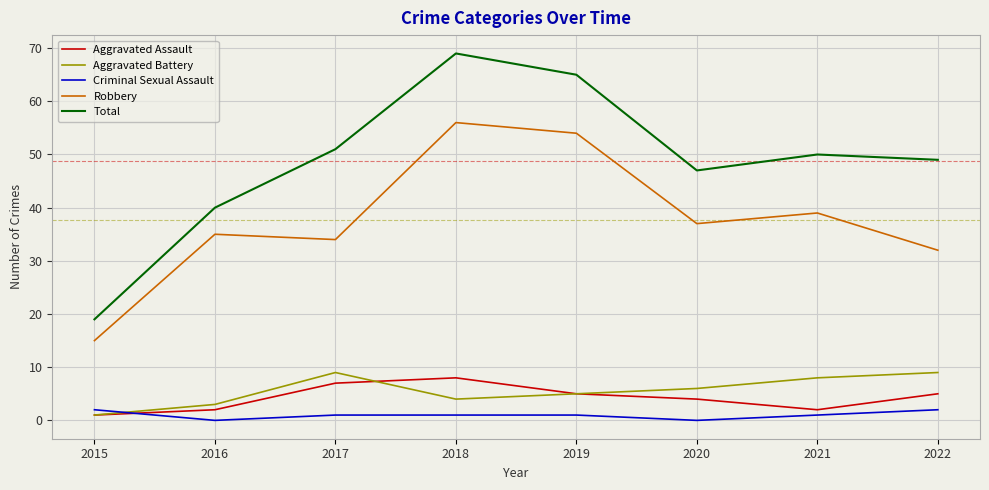

Reading left to right, transcribe all the data shown in this chart.

Aggravated Assault: 1	2	7	8	5	4	2	5
Aggravated Battery: 1	3	9	4	5	6	8	9
Criminal Sexual Assault: 2	0	1	1	1	0	1	2
Robbery: 15	35	34	56	54	37	39	32
Total: 19	40	51	69	65	47	50	49